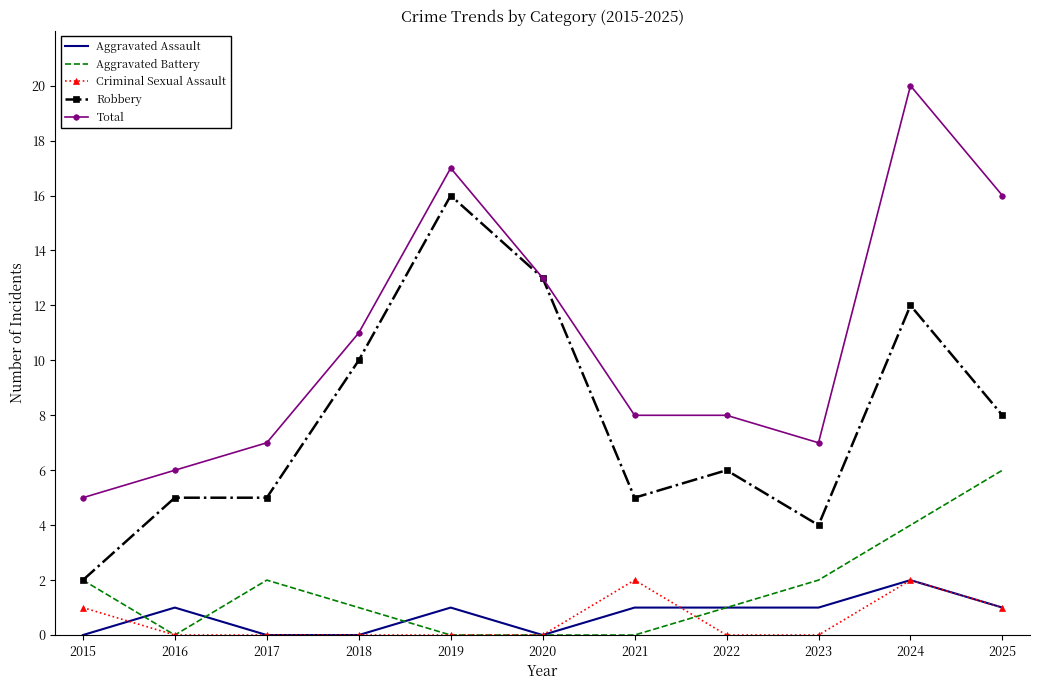

True or false: Robbery and Aggravated Assault cross at least once.

False